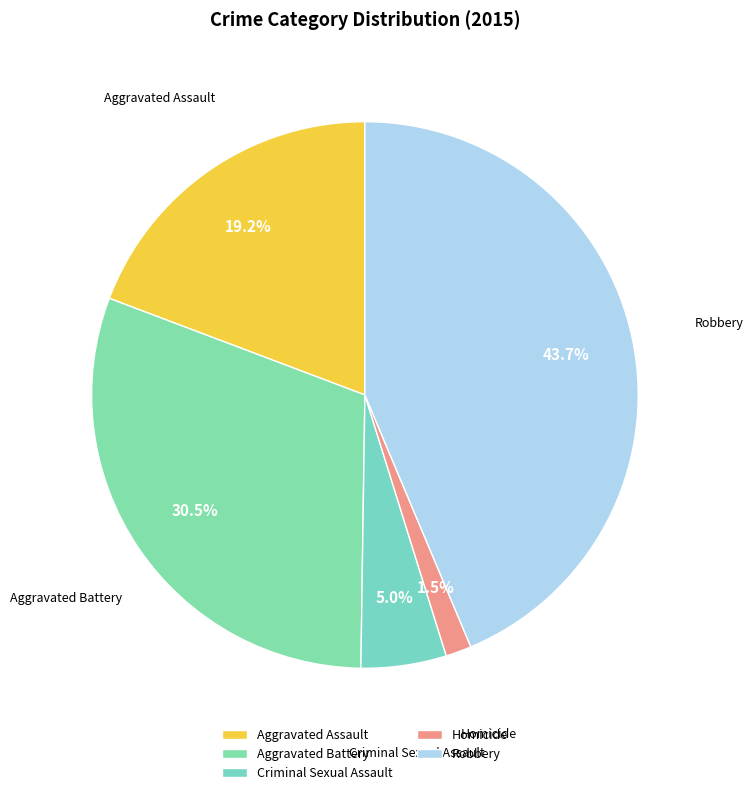

Which slice is the smallest?

Homicide